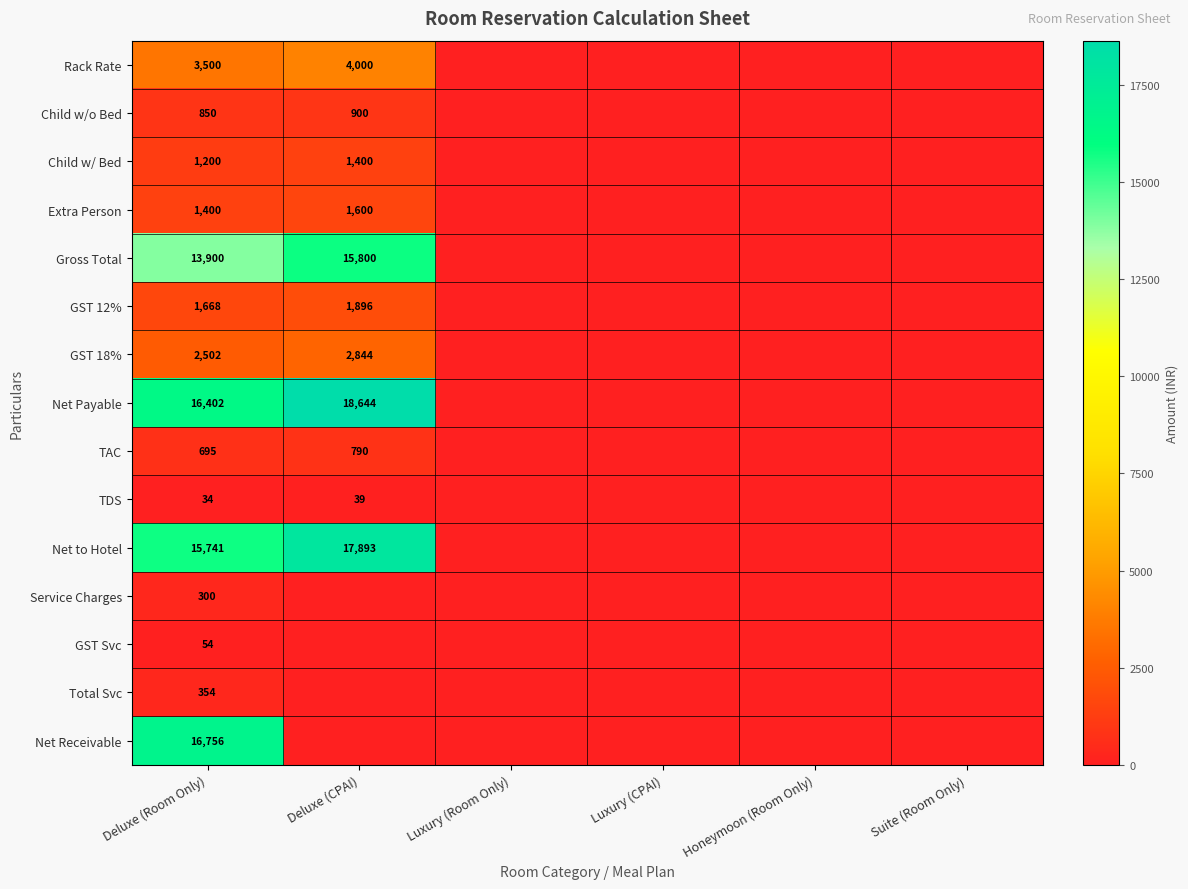

Rank the series at Deluxe (Room Only) from lowest to highest value.

TDS, GST Svc, Service Charges, Total Svc, TAC, Child w/o Bed, Child w/ Bed, Extra Person, GST 12%, GST 18%, Rack Rate, Gross Total, Net to Hotel, Net Payable, Net Receivable